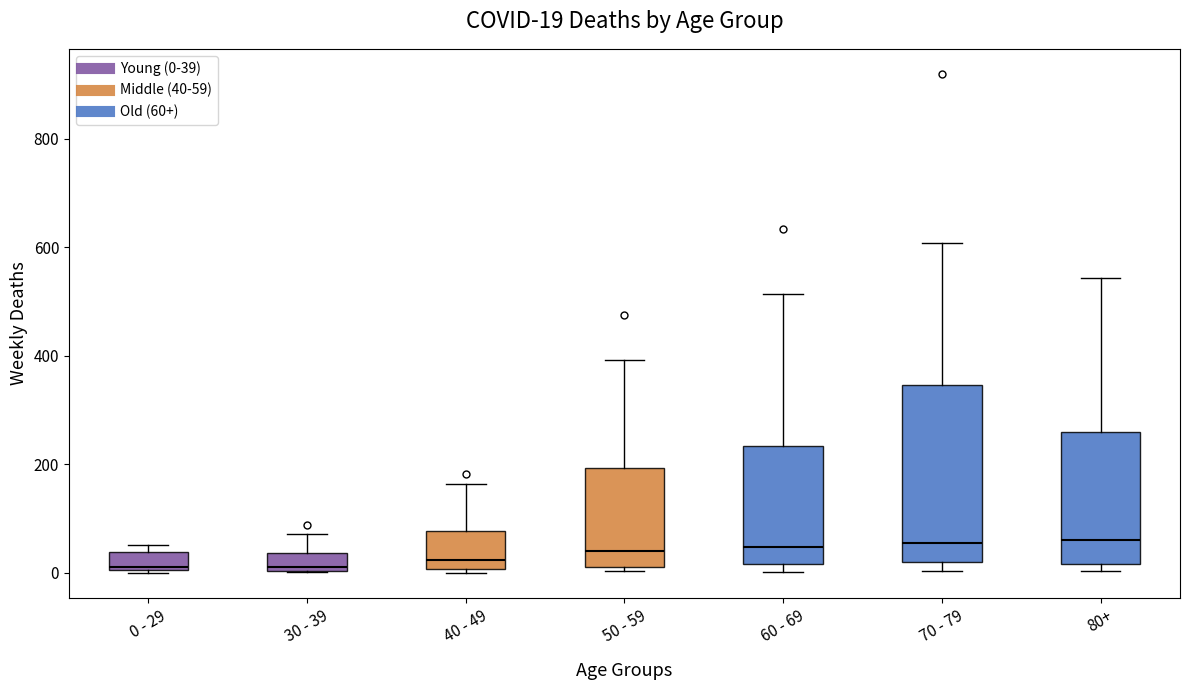

Comparing the boxes themselves (not the whiskers), which one is the tallest?

70 - 79